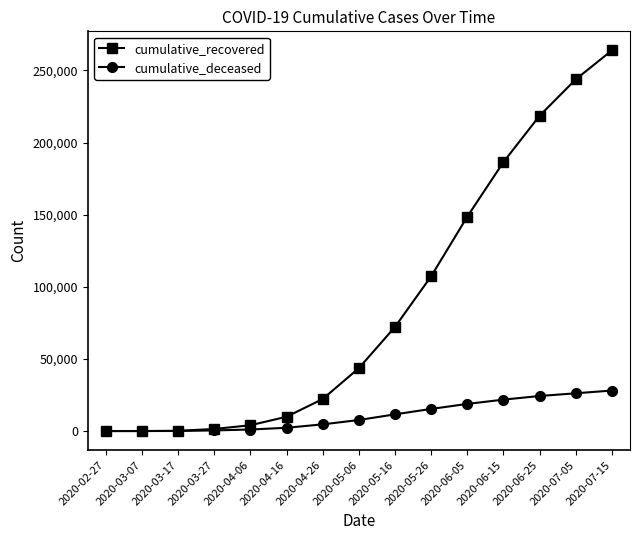

Where is cumulative_recovered nearest to the value 131935?

2020-06-05